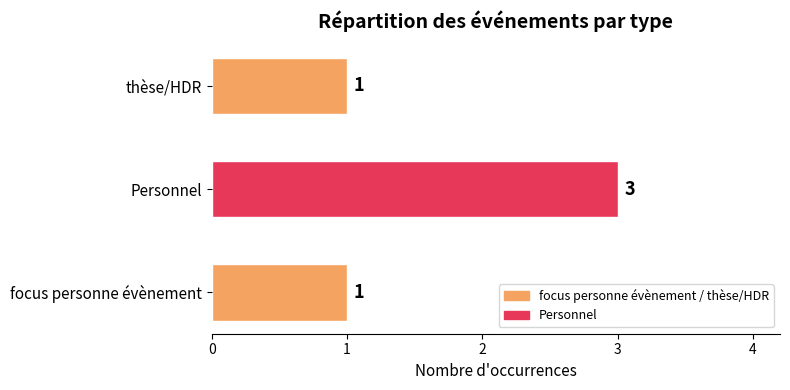

Does the chart contain any negative values?

No